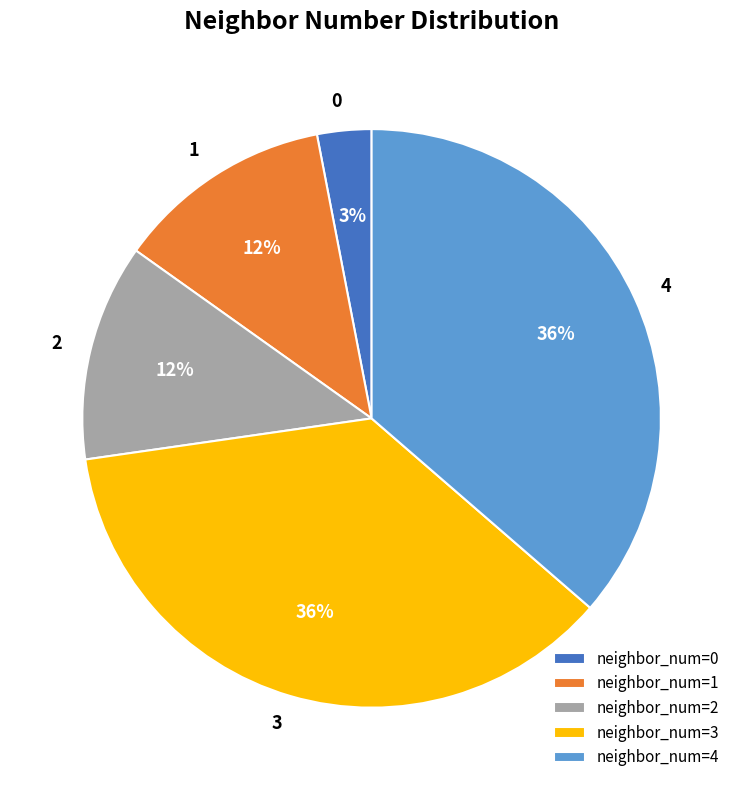

How many segments does this pie chart have?

5